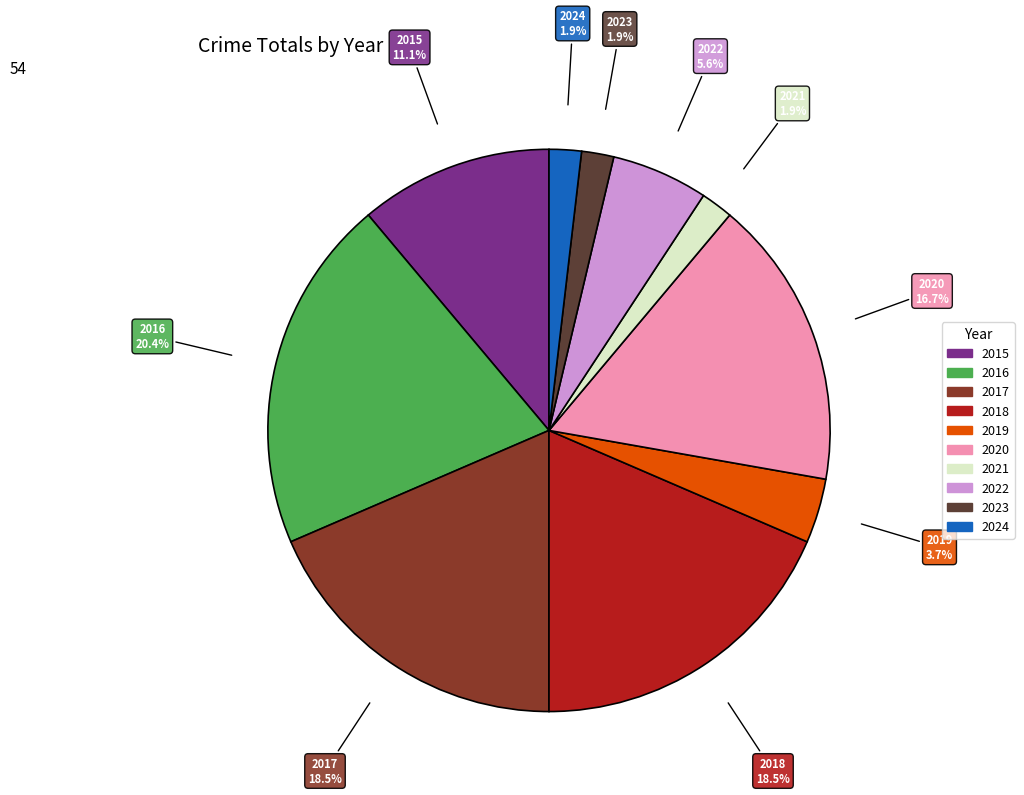

Is 2018 the majority of the pie?

No